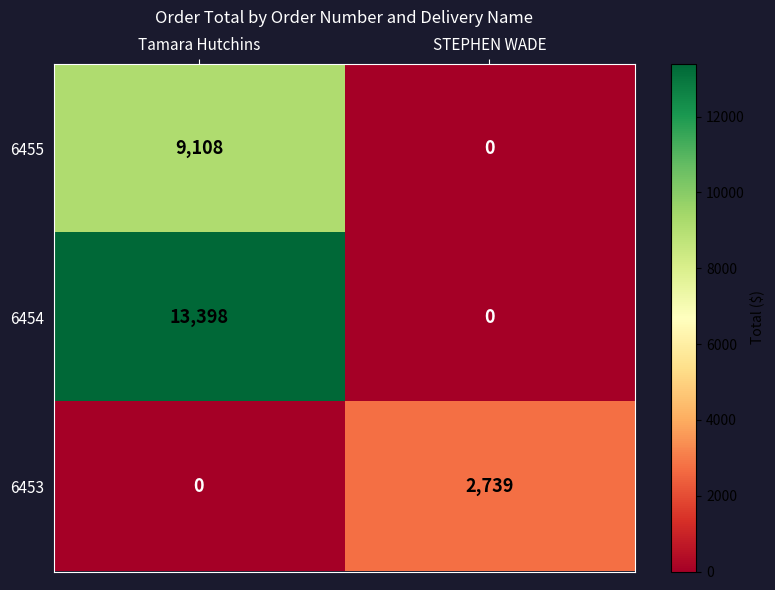

What is the maximum value shown in the chart?

13398